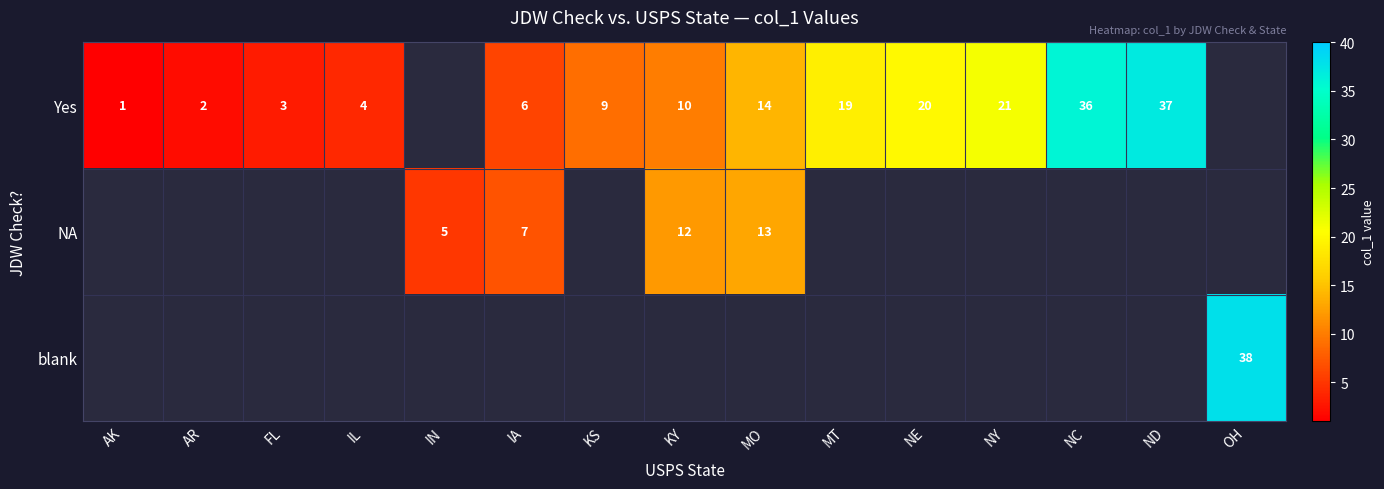

Which label corresponds to the smallest value in the chart?

AK